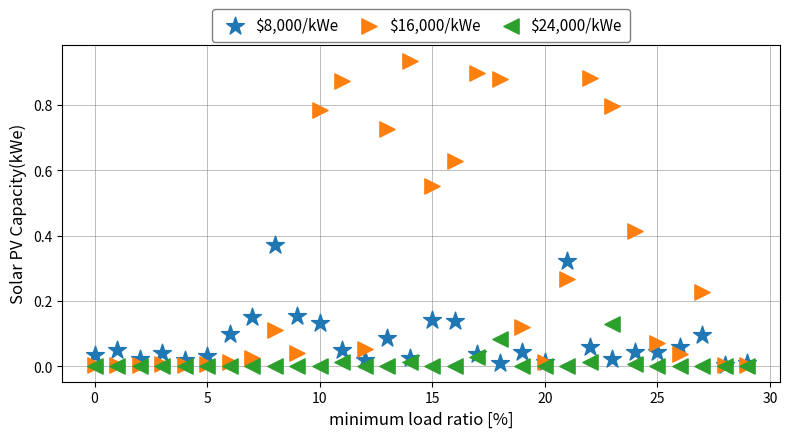

Which series reaches the maximum Y coordinate?

$16,000/kWe